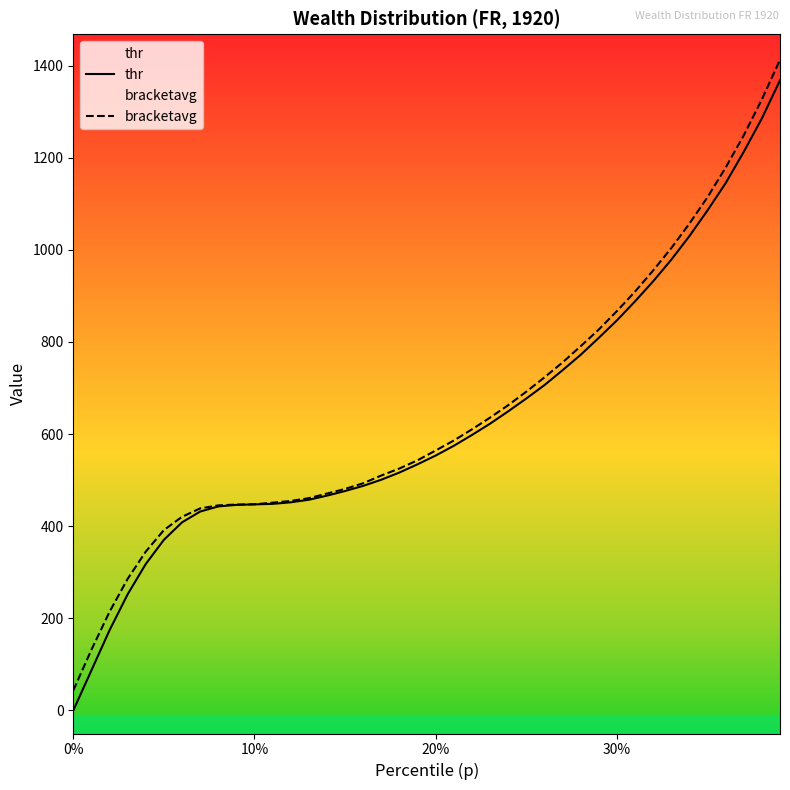

What is the average value of the thr series?

629.8